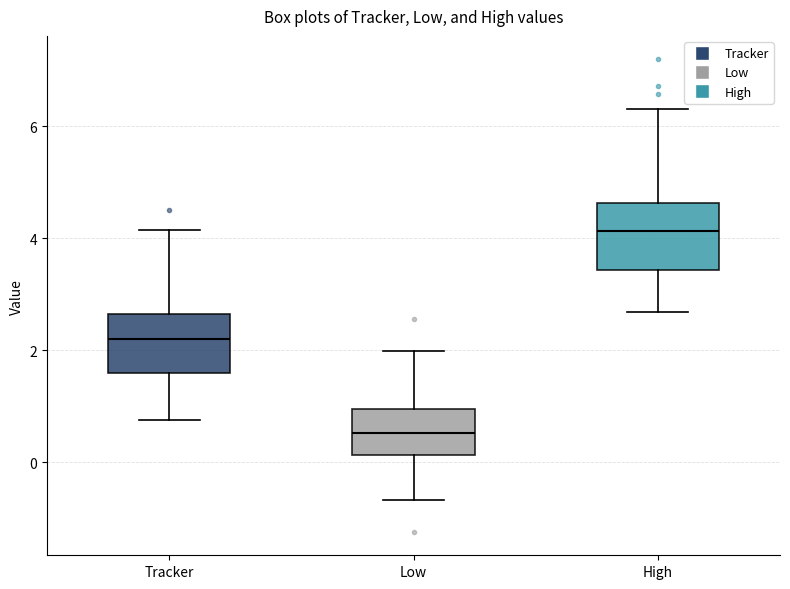

Reading left to right, read every box against the y-axis: the position of its median line, the range the box covers, and the ends of its whiskers. The values are not printed on the chart, so give them approximately, as read against the axis.

Tracker: median 2.2, box 1.6 to 2.6, whiskers 0.8 to 4.2
Low: median 0.6, box 0.2 to 1.0, whiskers -0.6 to 2.0
High: median 4.2, box 3.4 to 4.6, whiskers 2.6 to 6.4